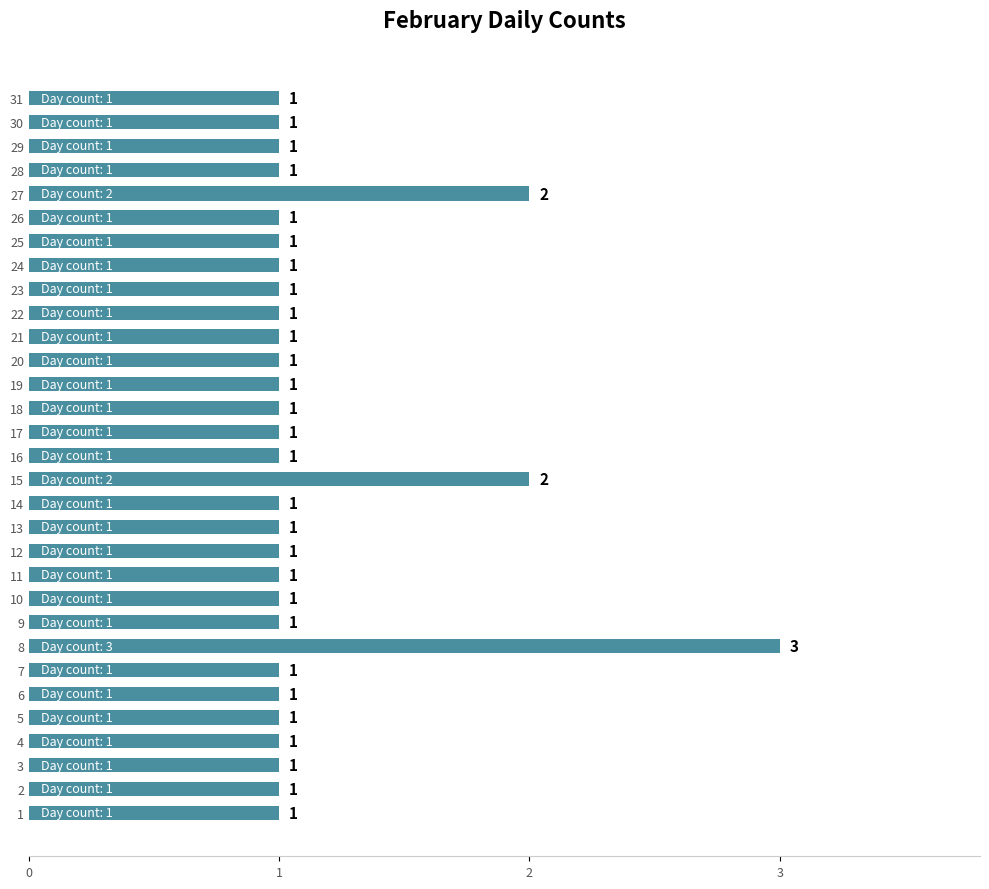

What is the difference between the second highest and second lowest values?

1